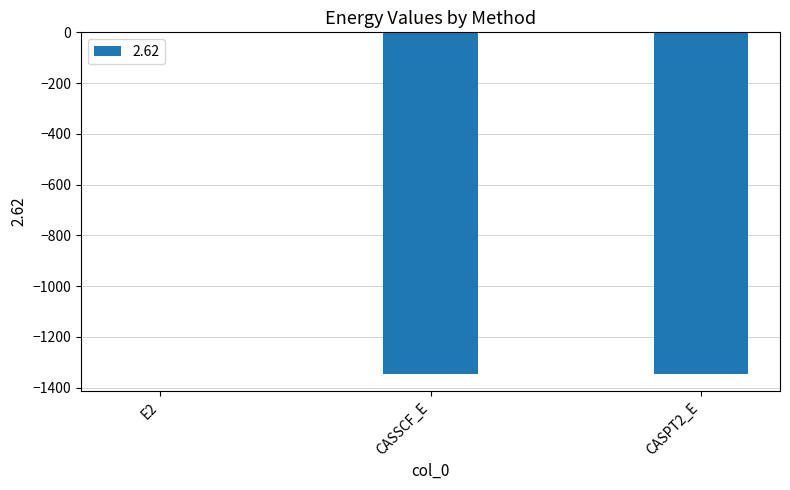

What is the sum of all values?

-2691.7